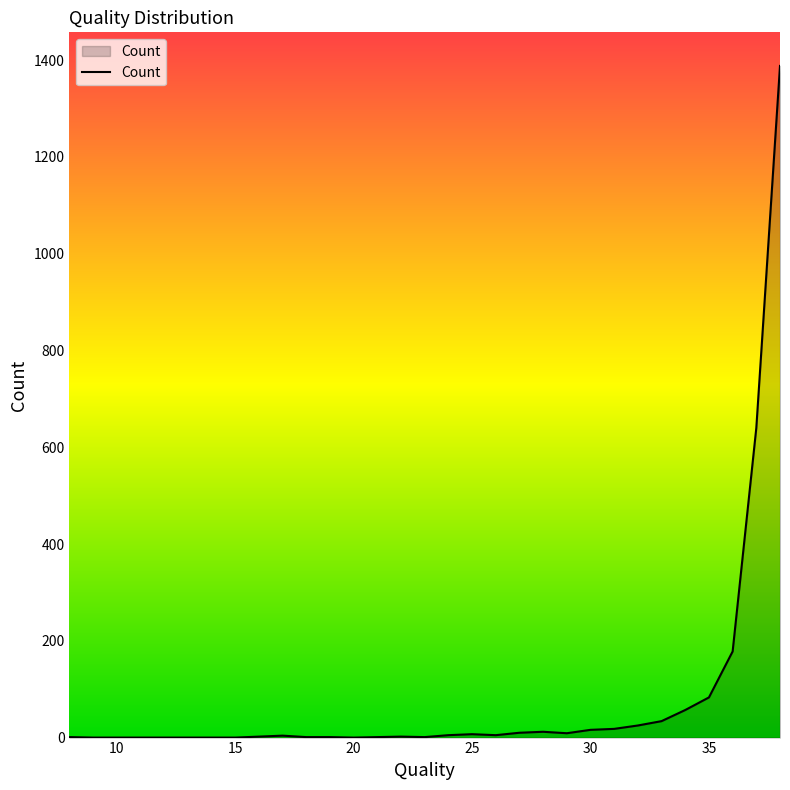

What is the greatest value displayed?

1388